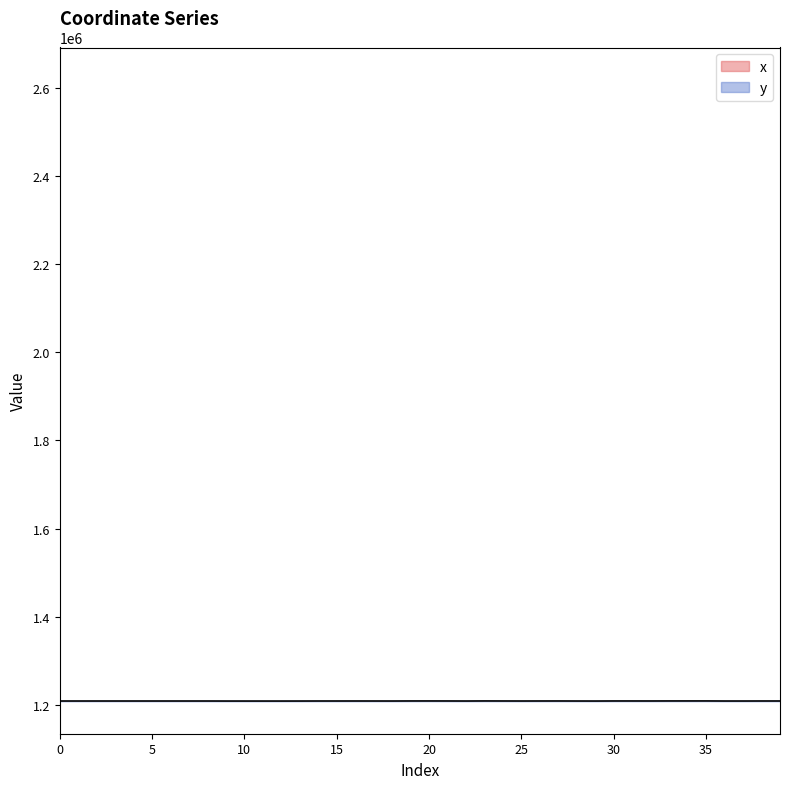

What is the value of the x point at the 8th from the left?

2691946.0